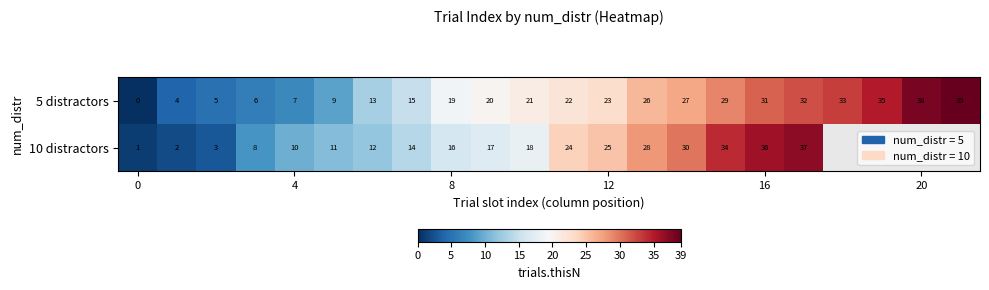

How many data points in 5 distractors are less than 22?

11